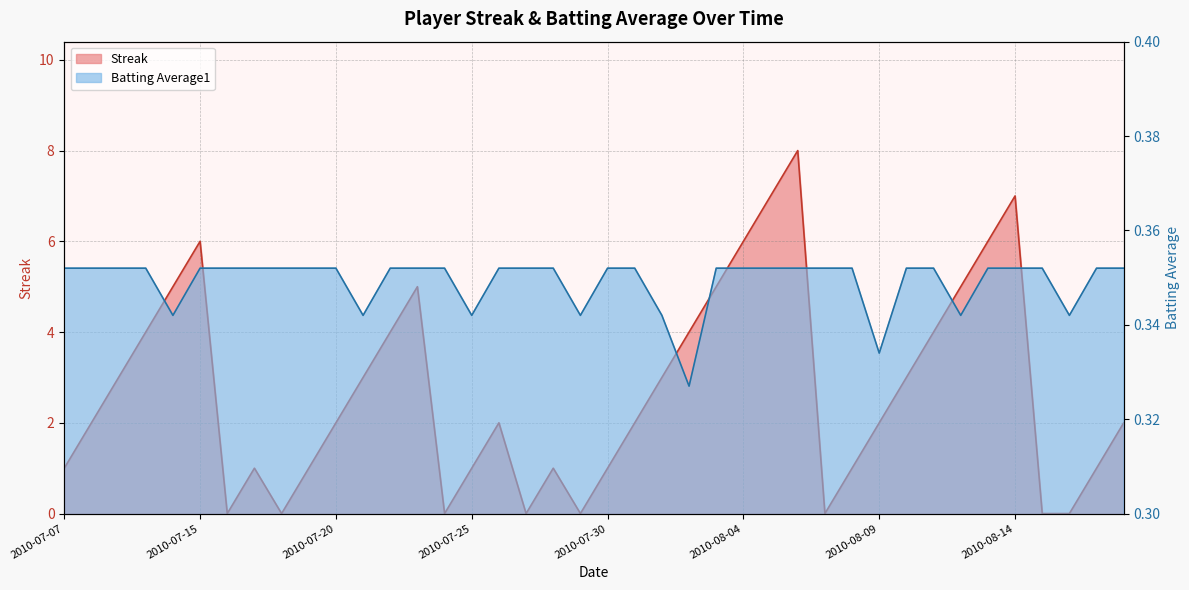

True or false: Batting Average1 has more than 2 interior local peaks.

False